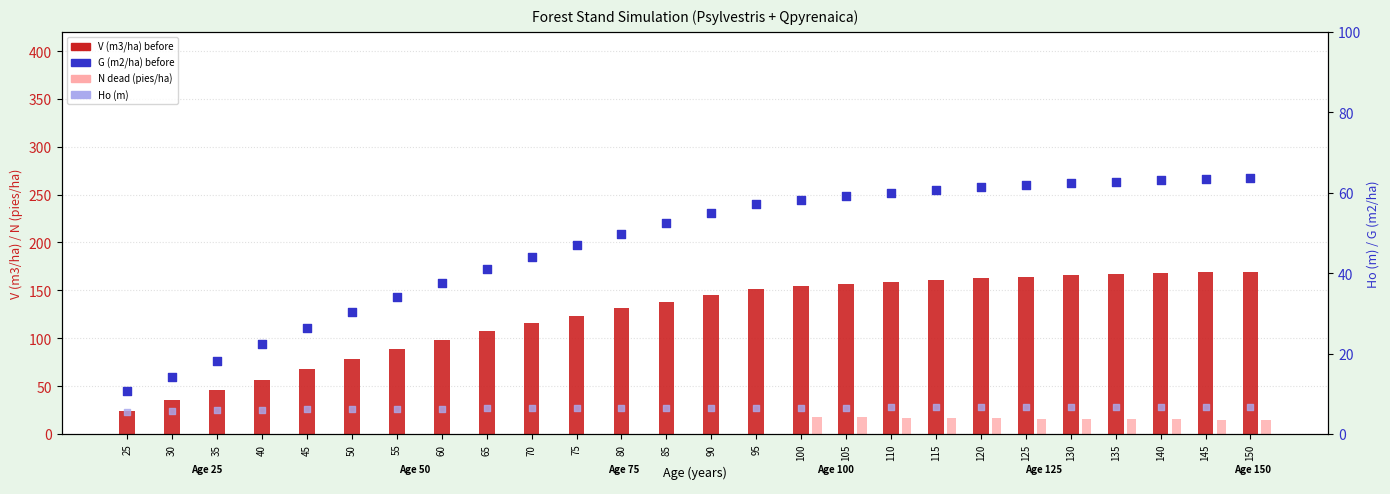

At how many categories does at least one series exceed 63?

22